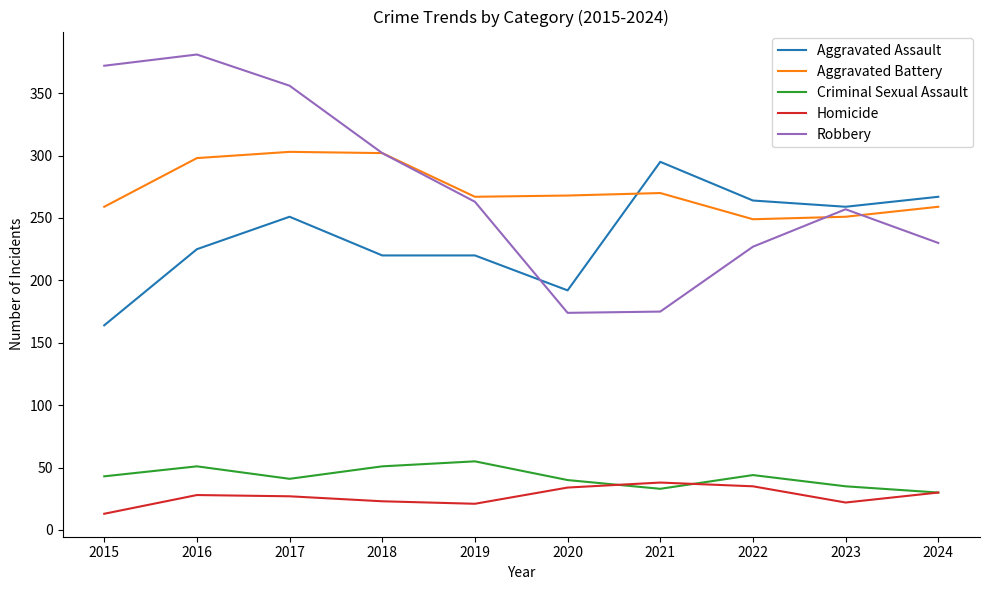

How many distinct data groups are displayed?

5